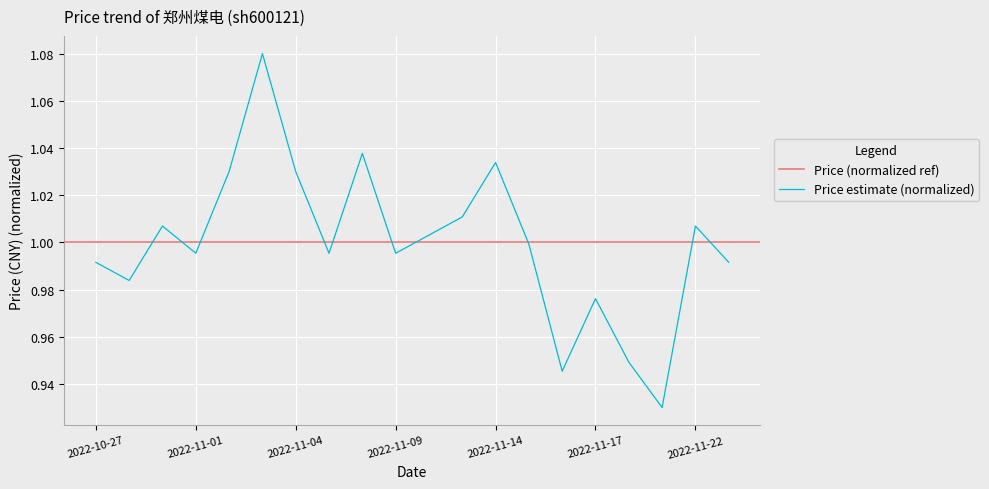

Count the number of categories in the chart.

20